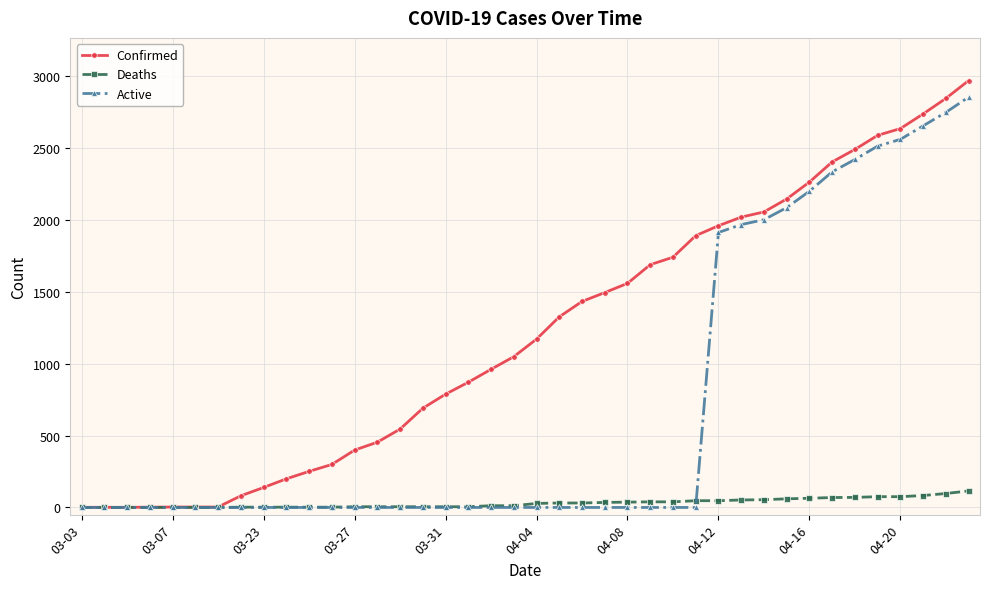

List the series in order of their overall mean, highest first.

Confirmed, Active, Deaths